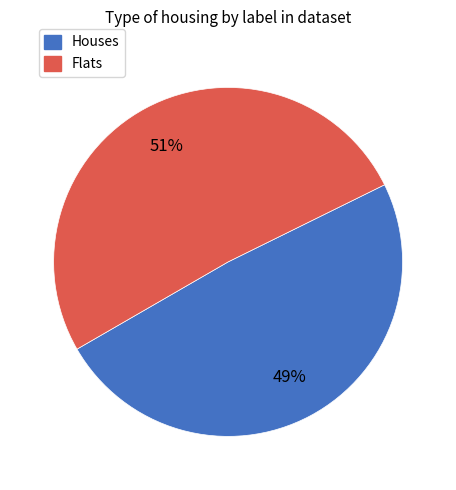

Is there any slice that represents more than half of the pie?

Yes